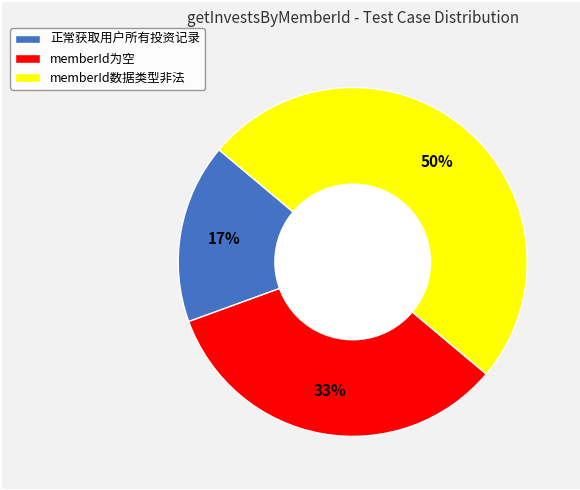

True or false: memberId为空 accounts for 33% of the total.

True